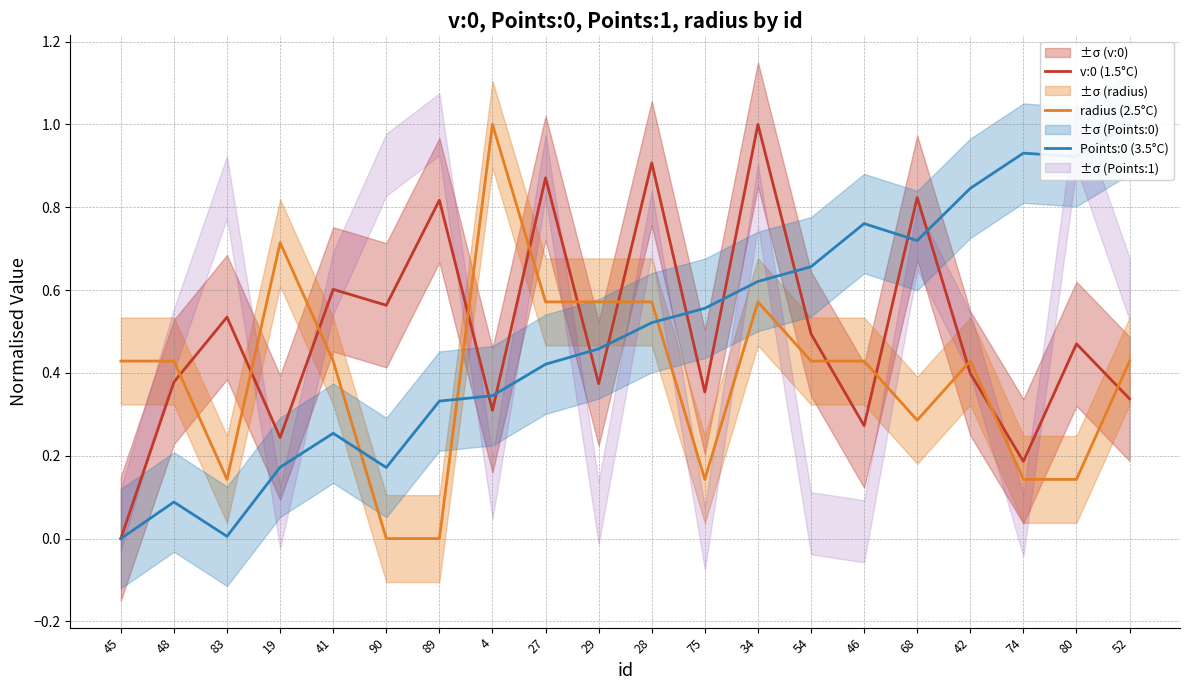

What position from the right is 48?

19